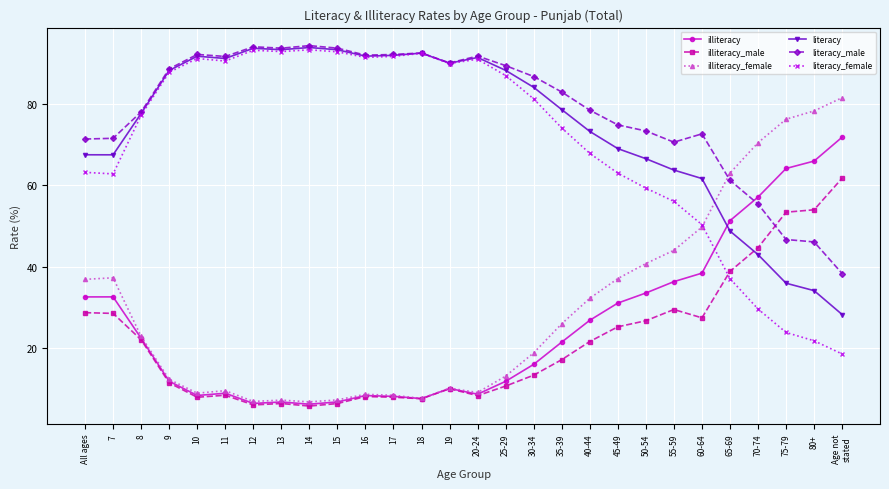

Count the number of data series in this chart.

6